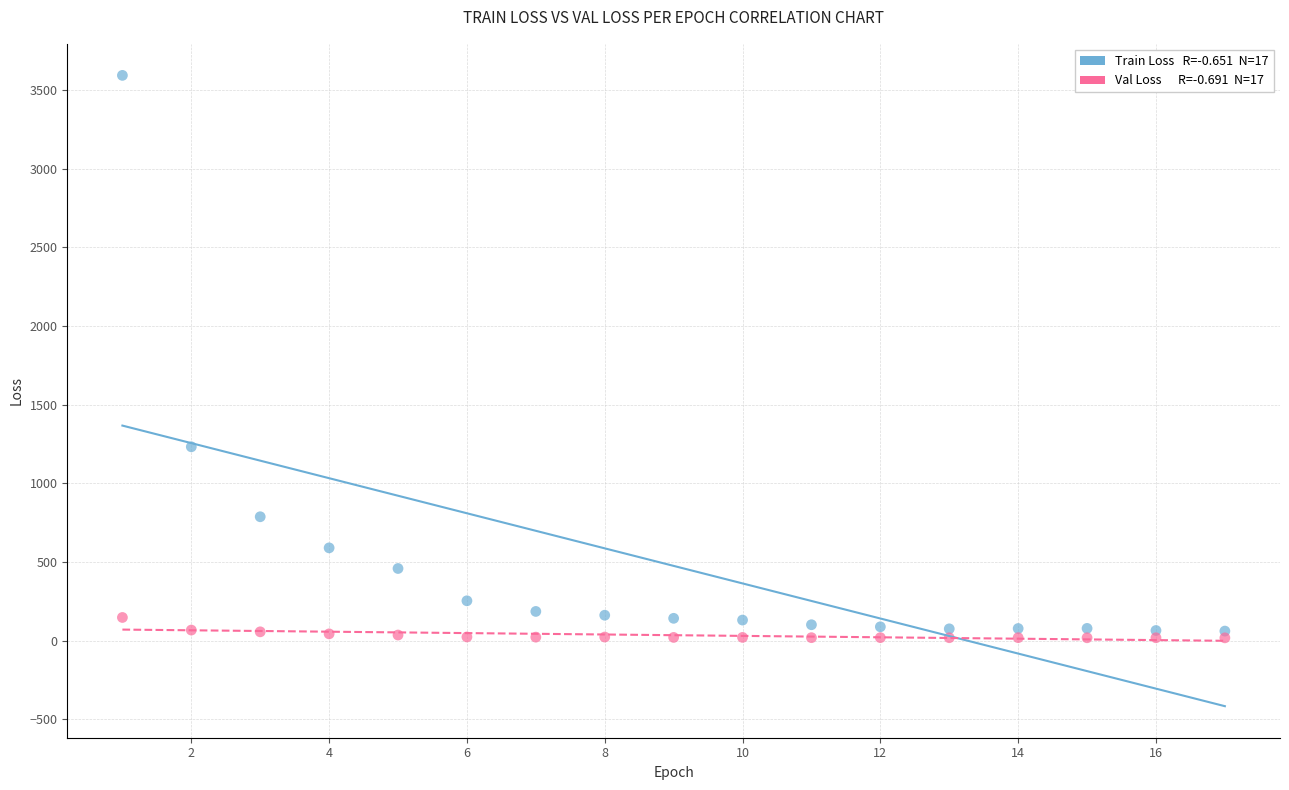

Across all series, what Y value is closest to 1805?

1232.3